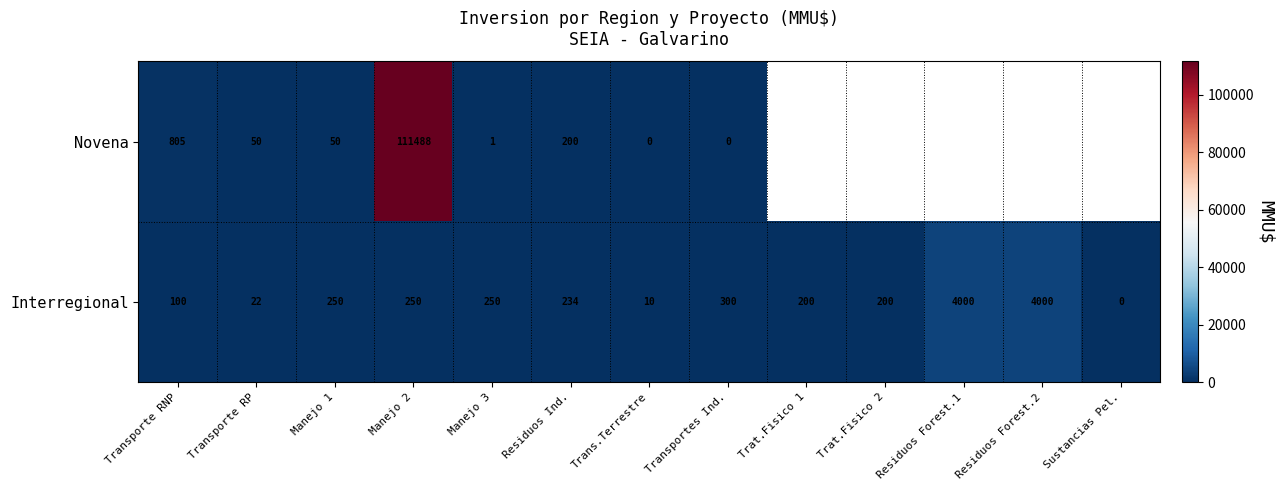

At how many categories does at least one series exceed 91335?

1